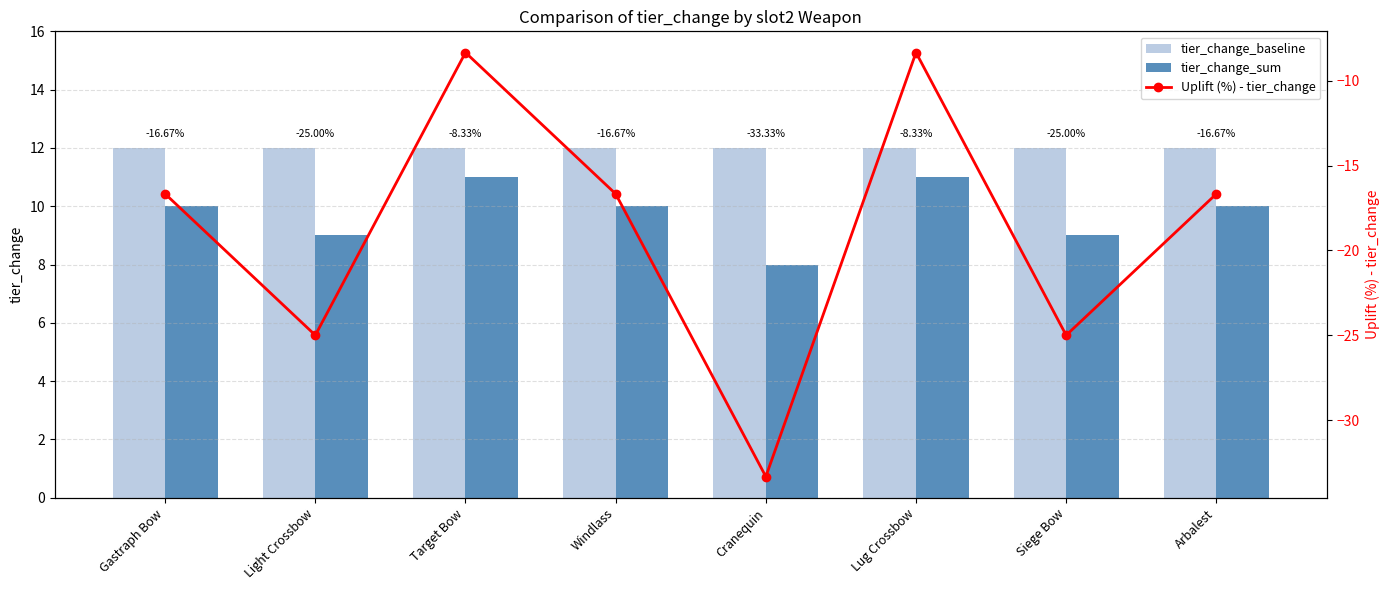

What is the label of the 6th bar from the right?

Target Bow